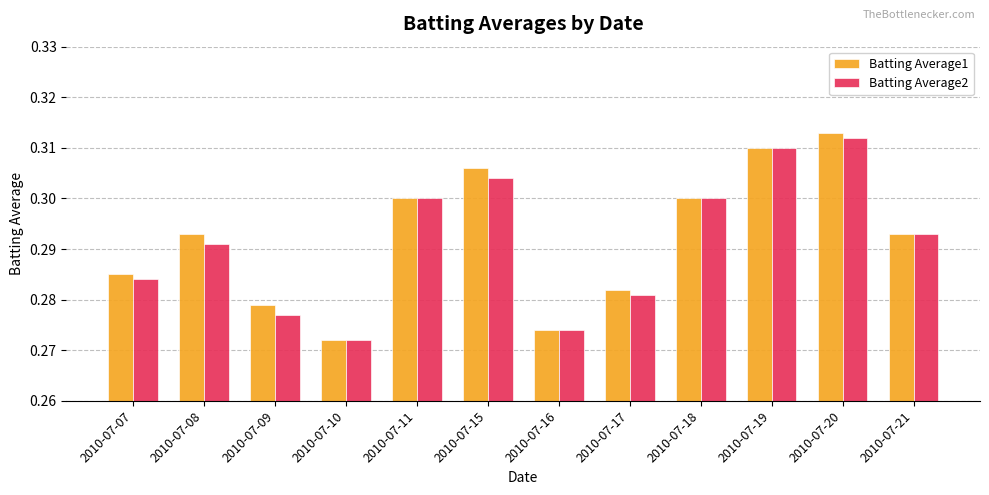

Which label corresponds to the smallest value in the chart?

2010-07-10